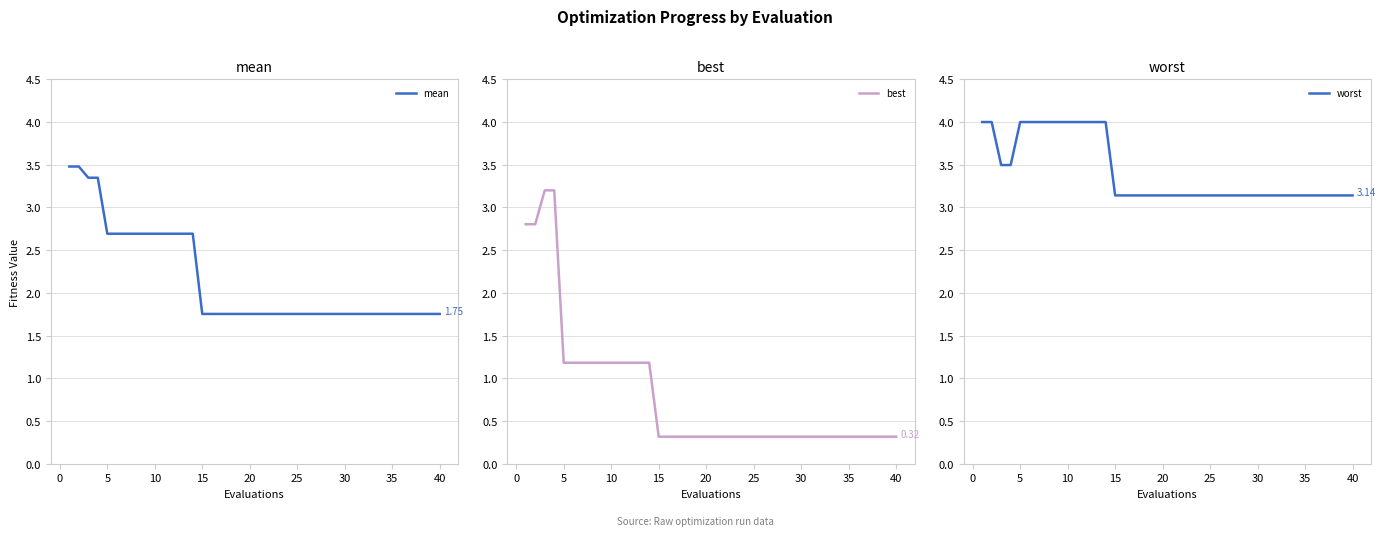

What is the maximum value shown in the chart?

4.0